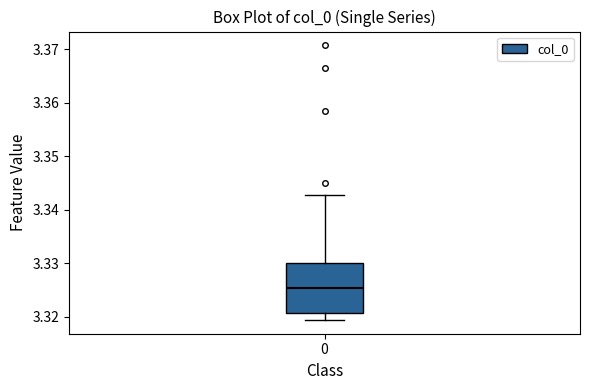

Where does the upper whisker of the box at x = 0 end on the y-axis? The values are not printed on the chart, so give them approximately, as read against the axis.

3.343